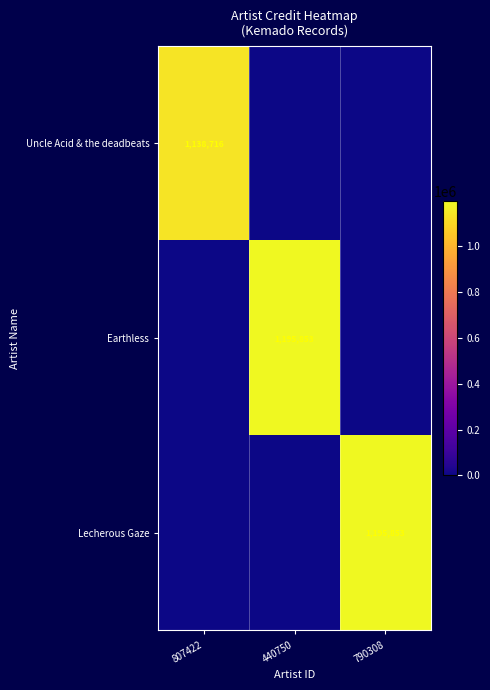

True or false: Uncle Acid & the deadbeats has a value of 1138716 at 807422.

True